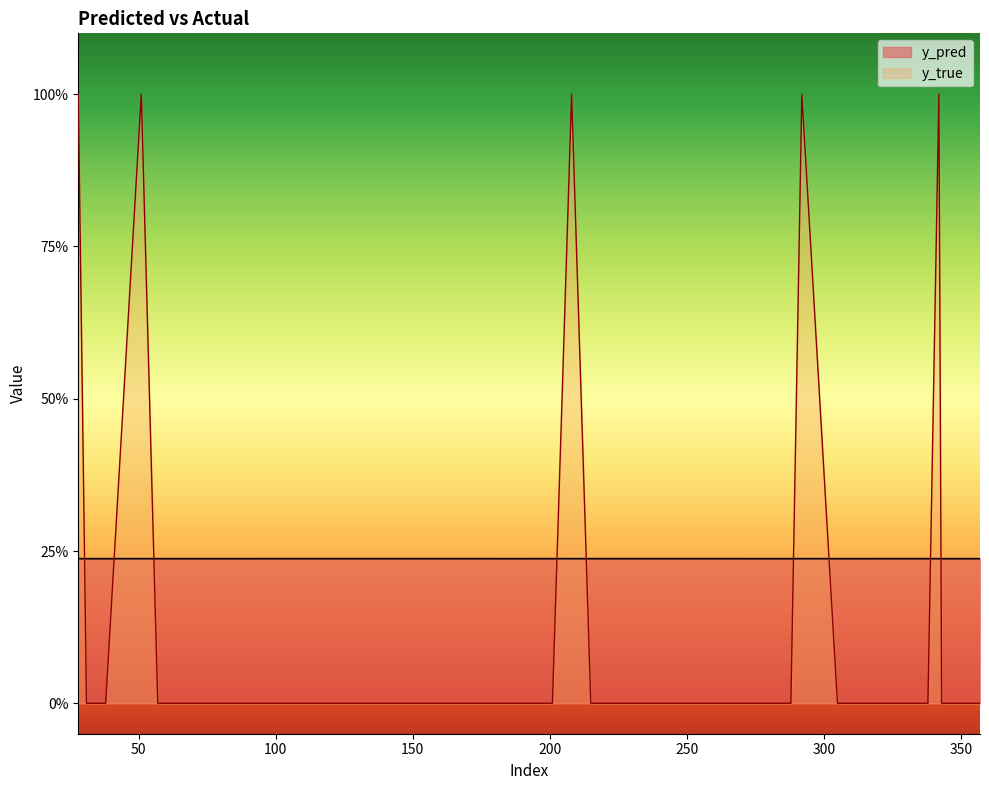

Read the y_pred value at 181.

0.2